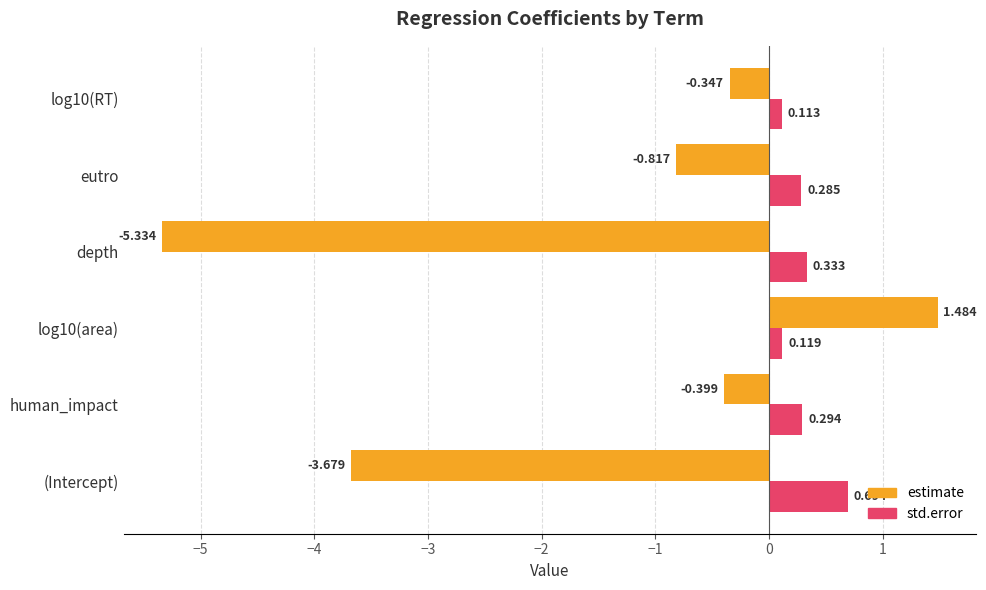

Which series has the largest range (max minus min)?

estimate